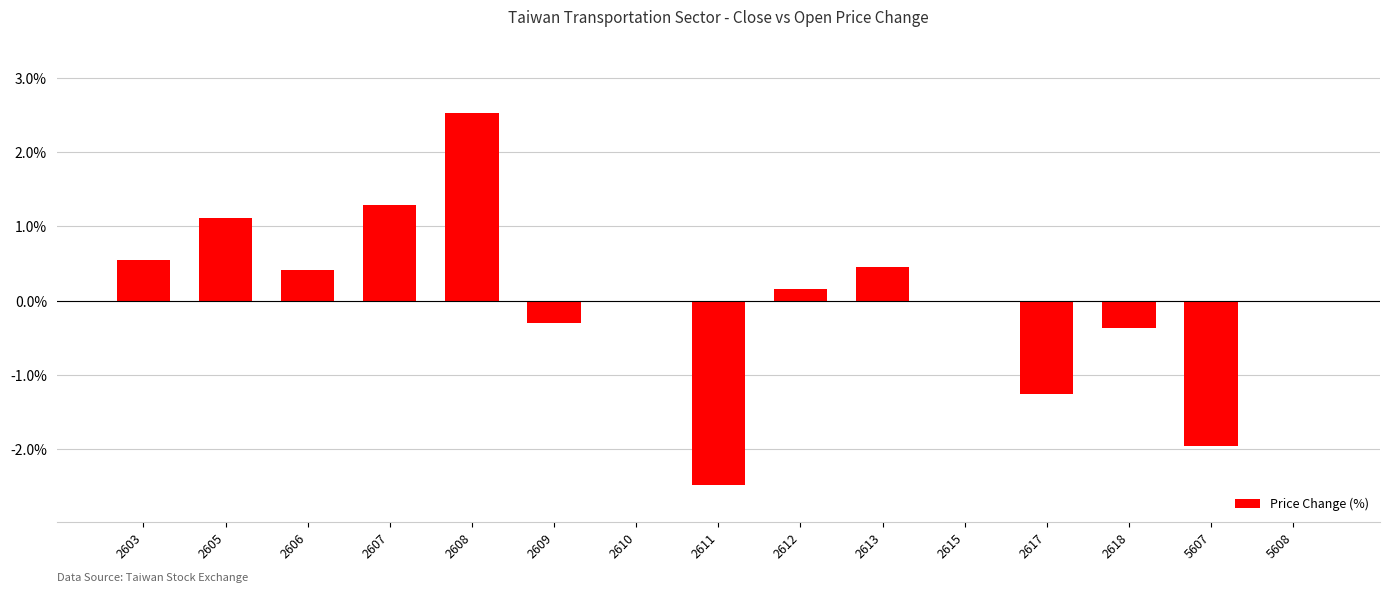

Reading left to right, extract all data points from this chart.

2603=0.6	2605=1.1	2606=0.4	2607=1.3	2608=2.5	2609=-0.3	2610=0.0	2611=-2.5	2612=0.2	2613=0.5	2615=0.0	2617=-1.3	2618=-0.4	5607=-2.0	5608=0.0